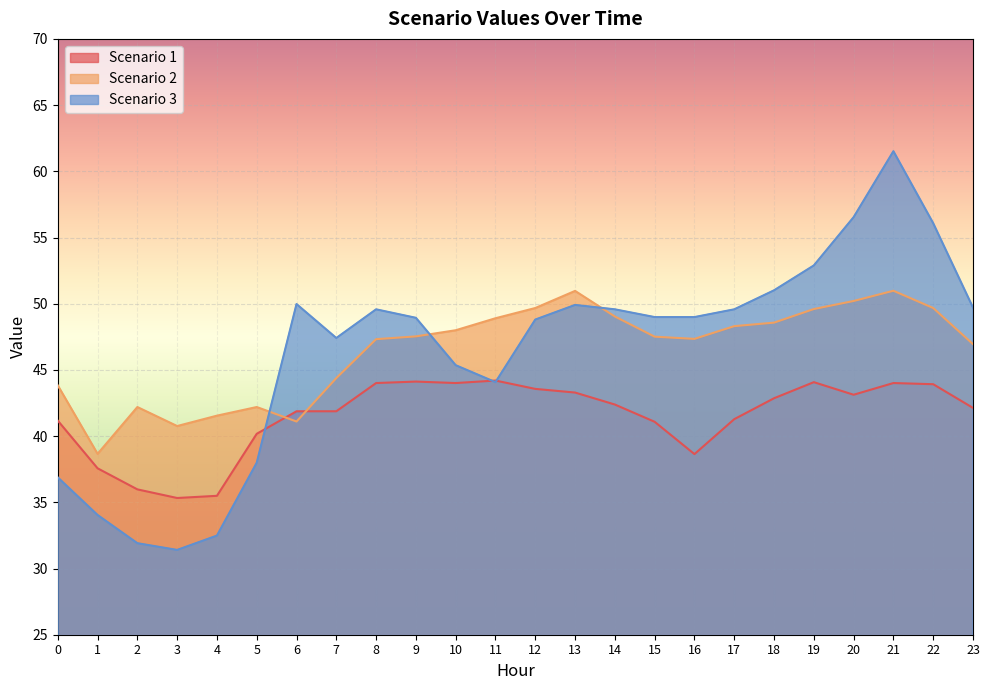

At which category does the chart reach its peak across all series?

21